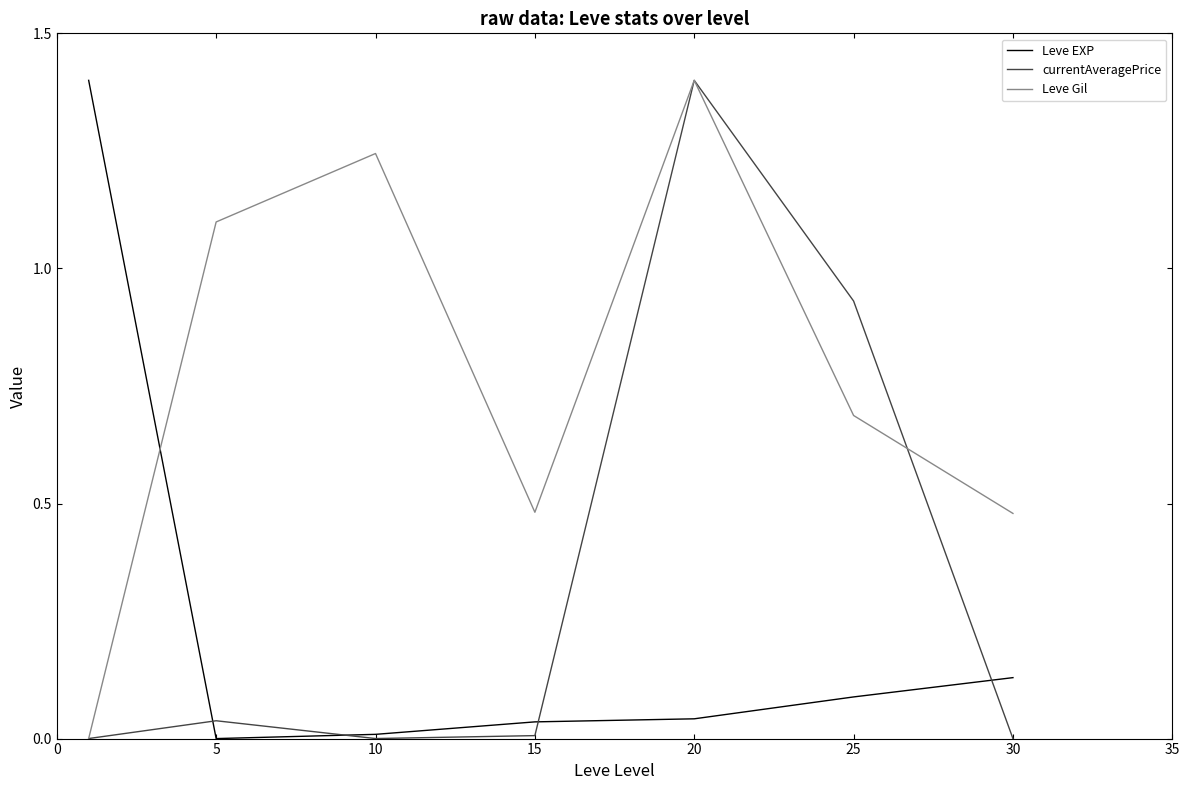

How many times do Leve Gil and Leve EXP cross each other?

1